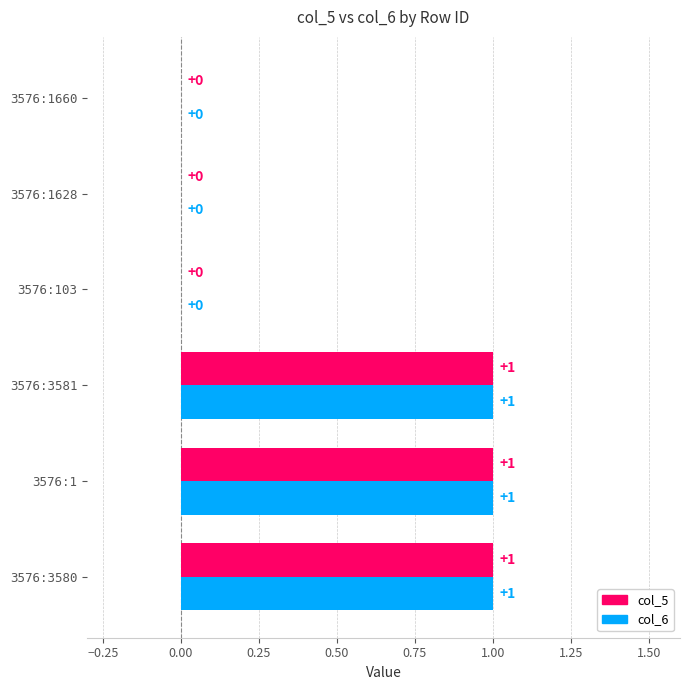

How many data points does each series have?

6